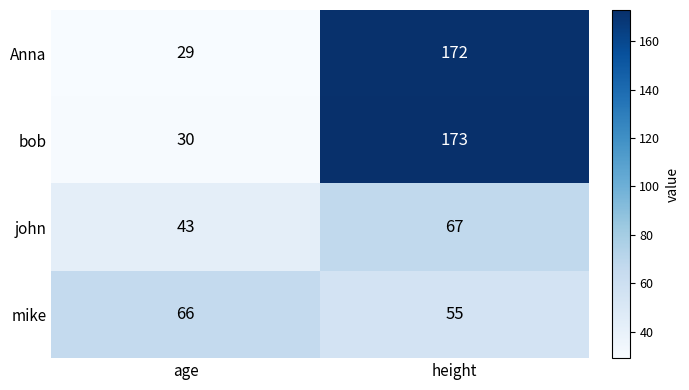

True or false: bob has a value of 30 at age.

True